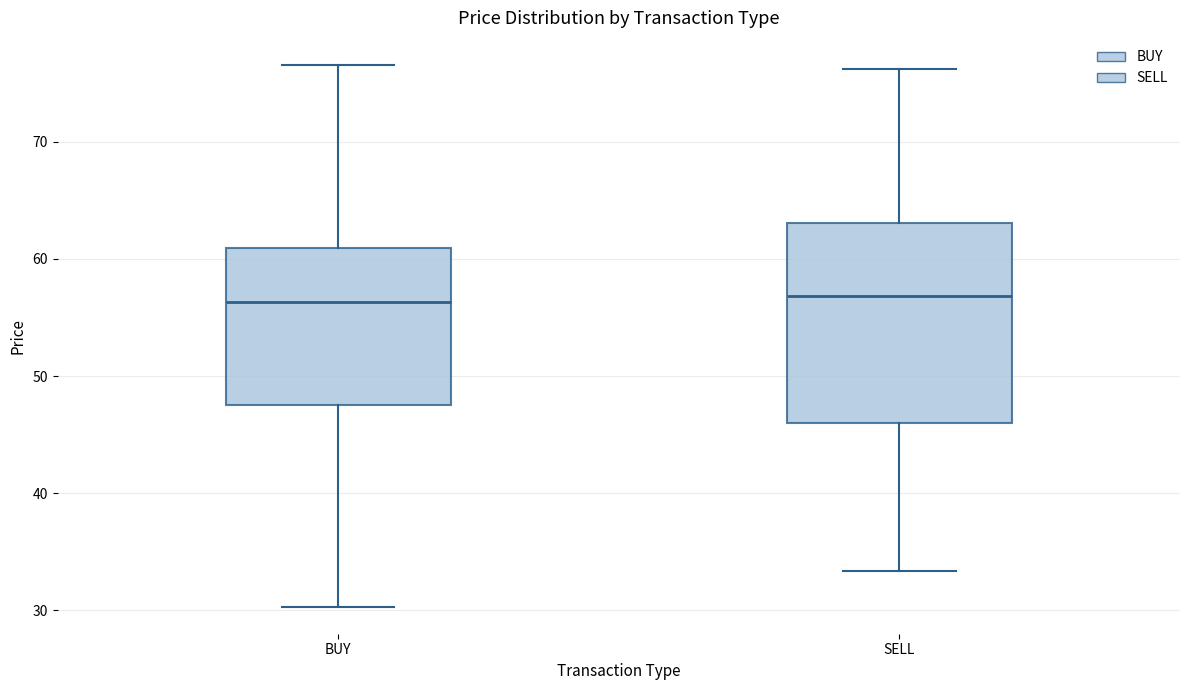

Where does the upper whisker of the box for BUY end on the y-axis? The values are not printed on the chart, so give them approximately, as read against the axis.

77